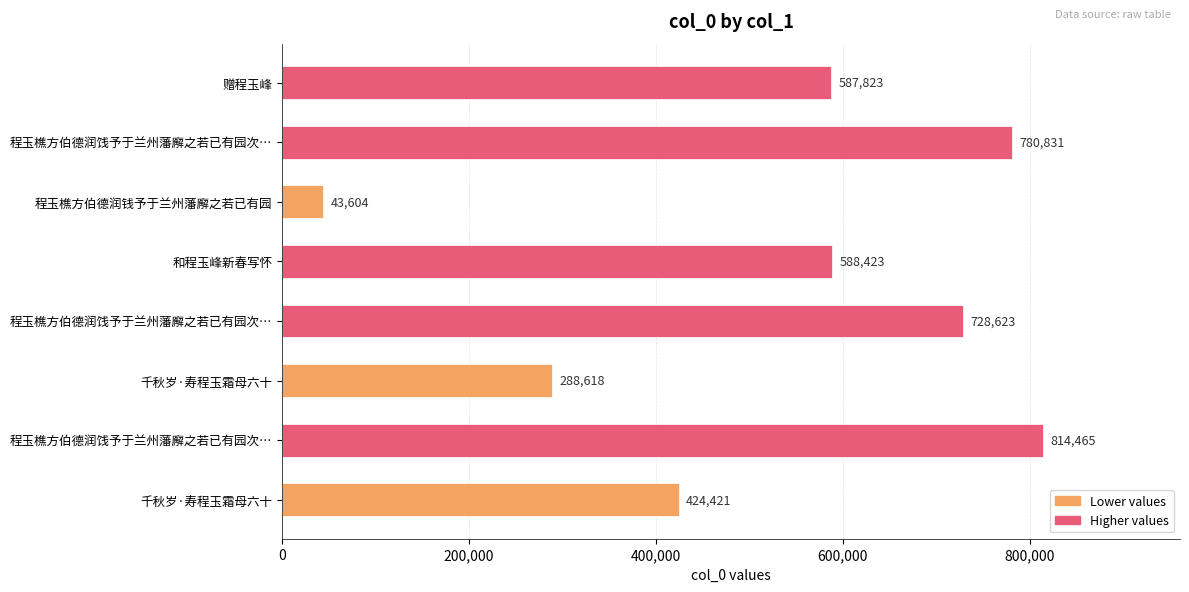

How many bars are there in total?

8